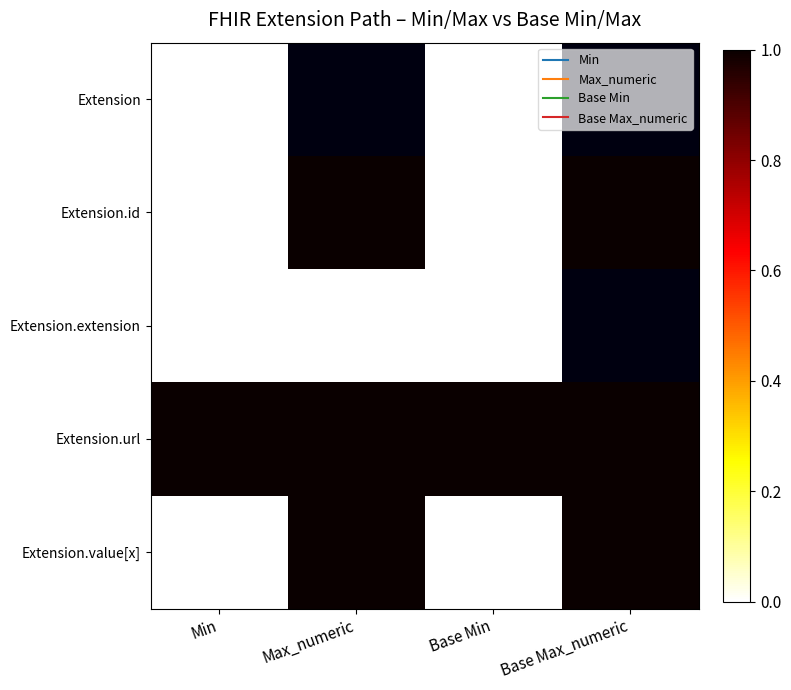

Between Base Min and Min, which is larger?

Base Min